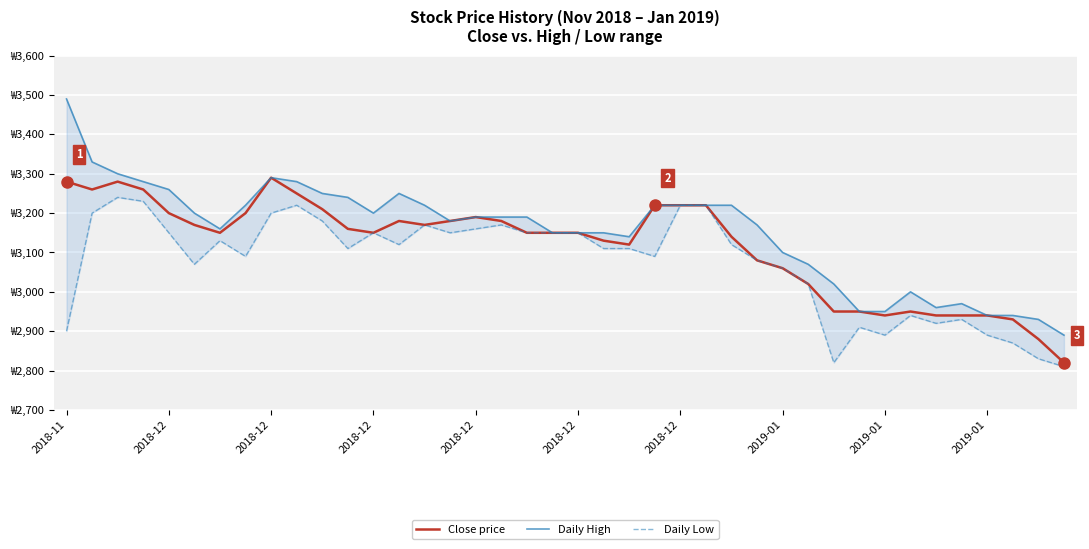

Rank the series by their maximum value, from lowest to highest.

Daily Low, Close price, Daily High